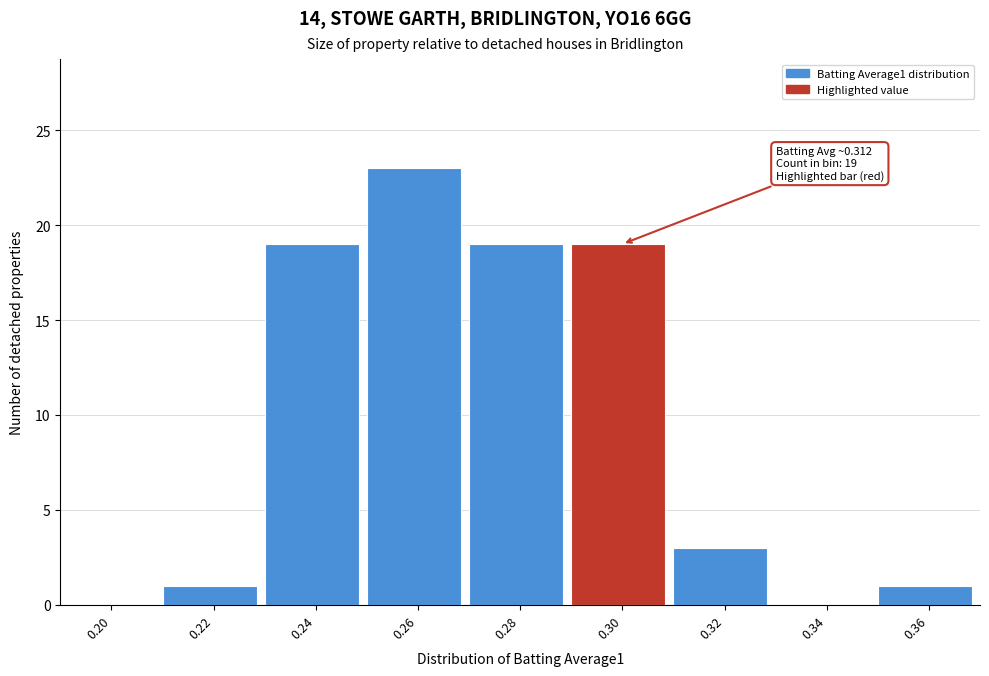

Reading left to right, transcribe all the data shown in this chart.

0.20=0	0.22=1	0.24=19	0.26=23	0.28=19	0.30=19	0.32=3	0.34=0	0.36=1